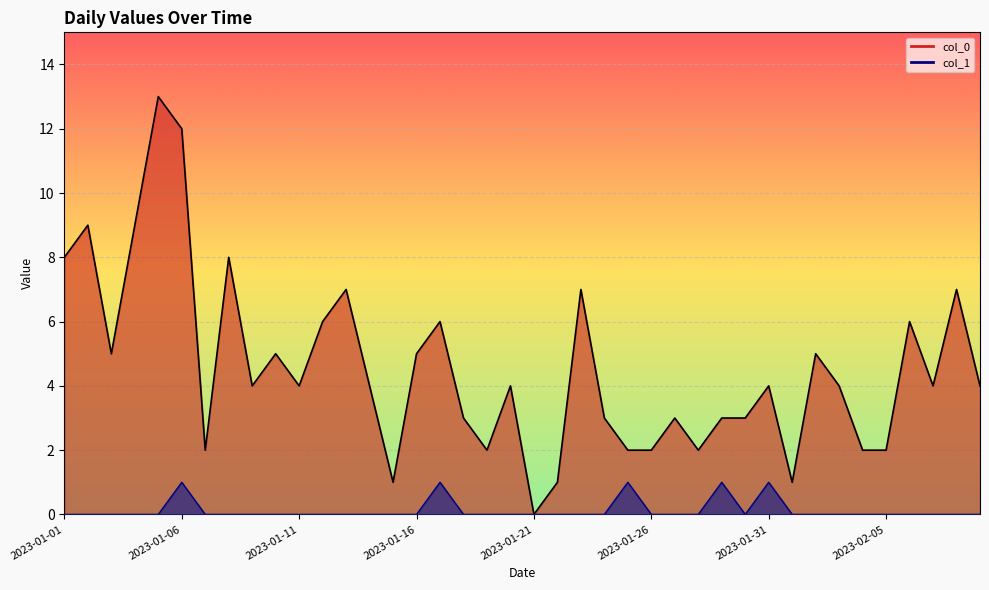

Rank the series by their maximum value, from lowest to highest.

col_1, col_0